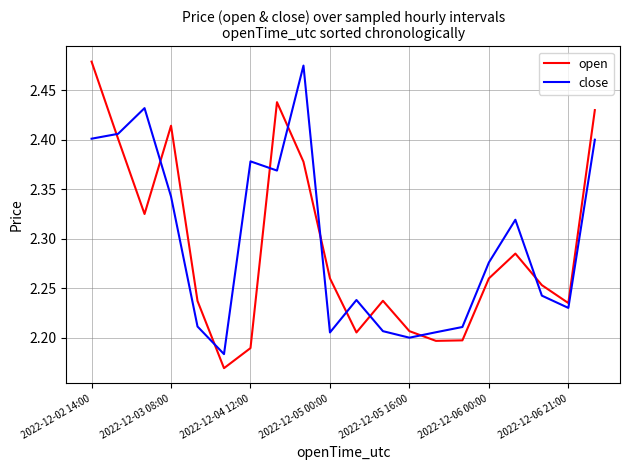

Which series has the widest spread of values?

open